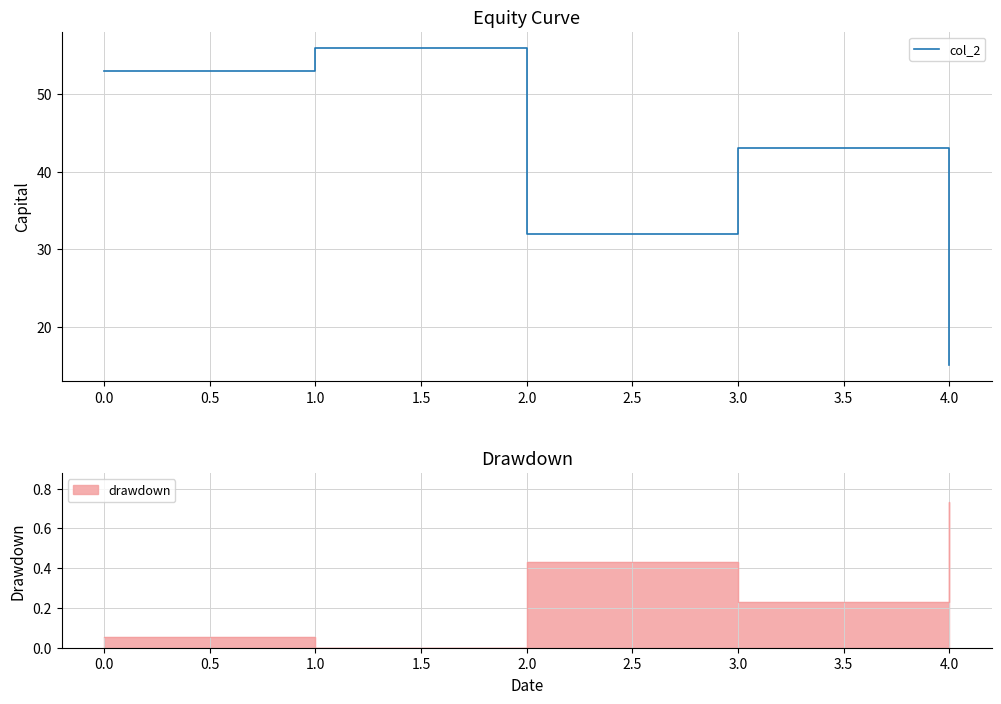

Rank the categories by col_2 value from highest to lowest.

1.0, 0.0, 3.0, 2.0, 4.0